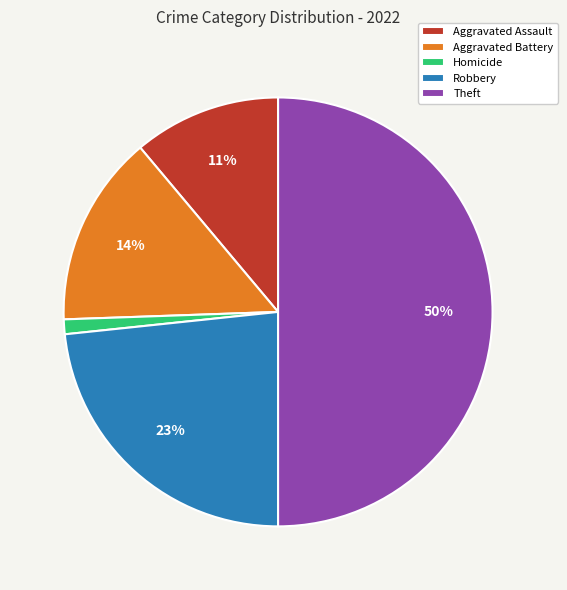

Which has a higher value, Aggravated Battery or Homicide?

Aggravated Battery